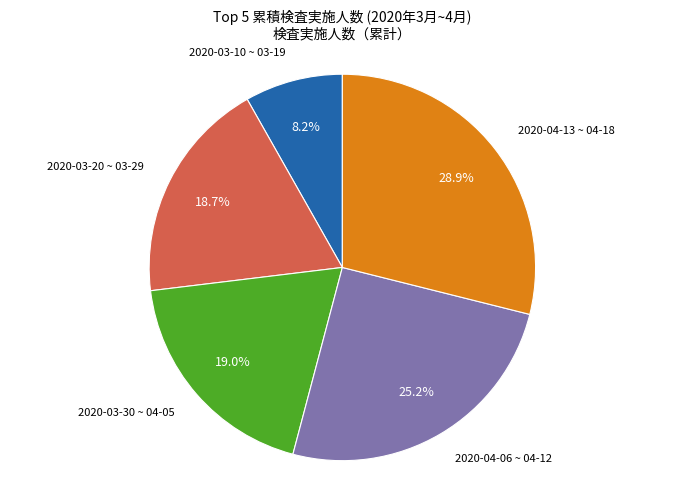

Does any single category account for the majority?

No